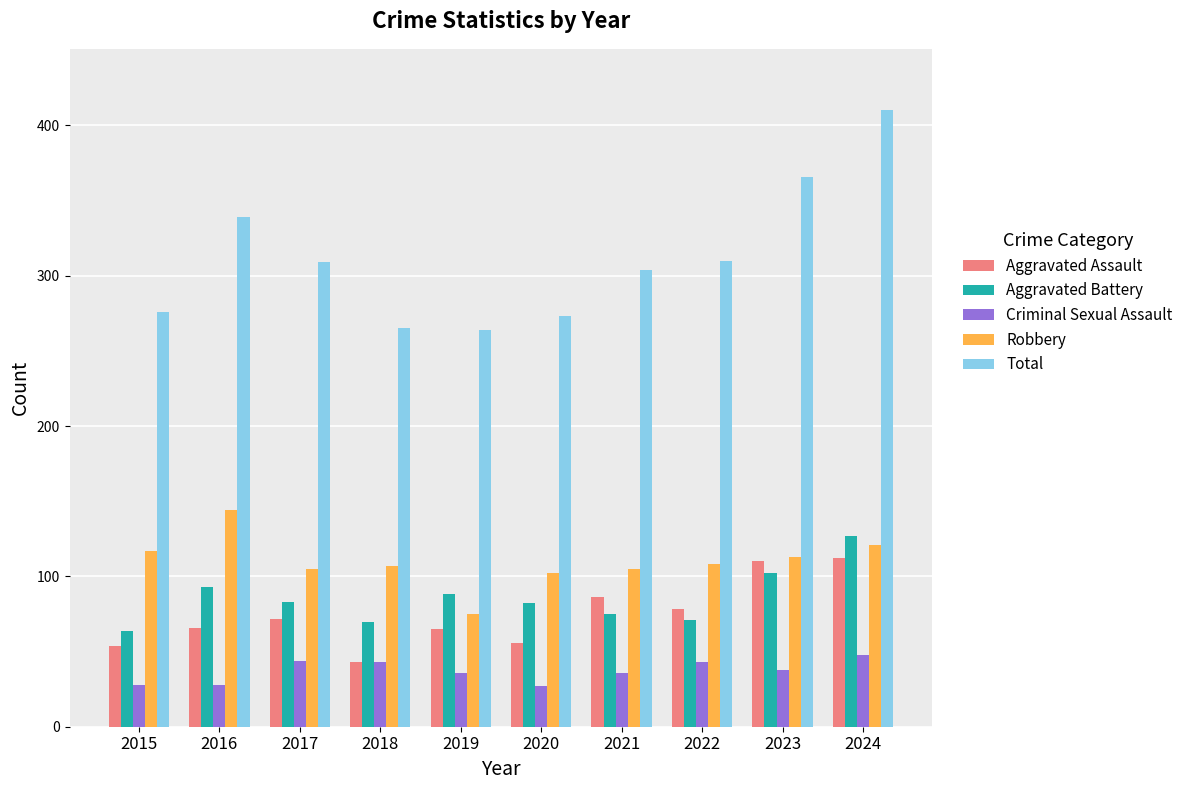

What is the difference between the maximum and minimum values in the Robbery series?

69